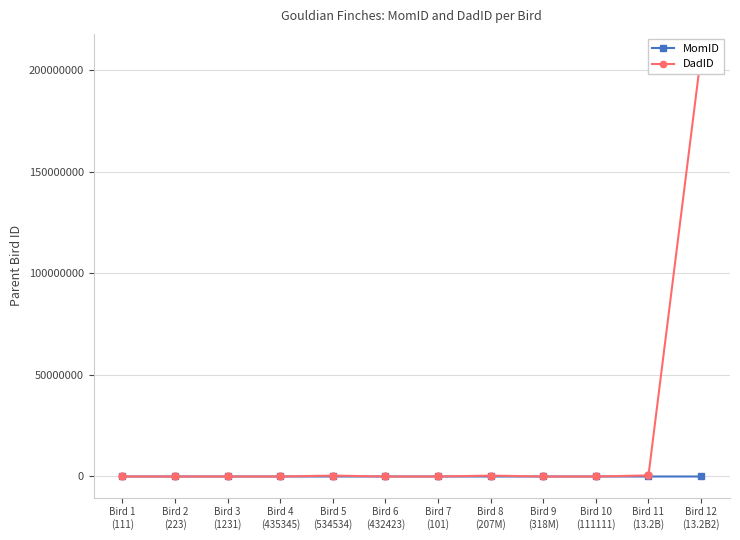

True or false: DadID has more than 2 interior local peaks.

False